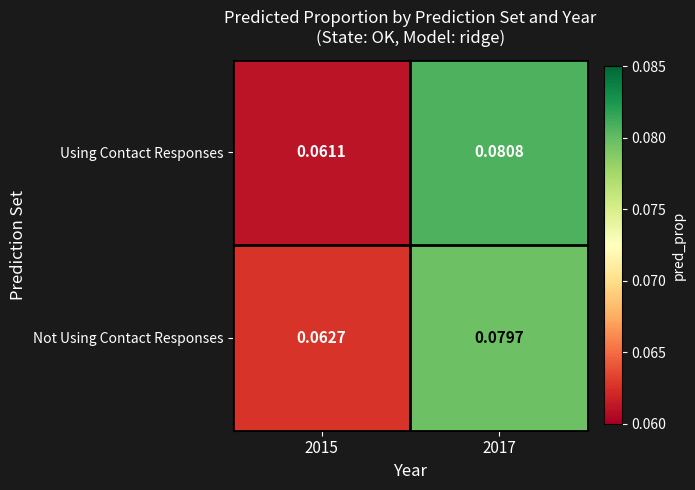

Which series has the largest range (max minus min)?

Using Contact Responses